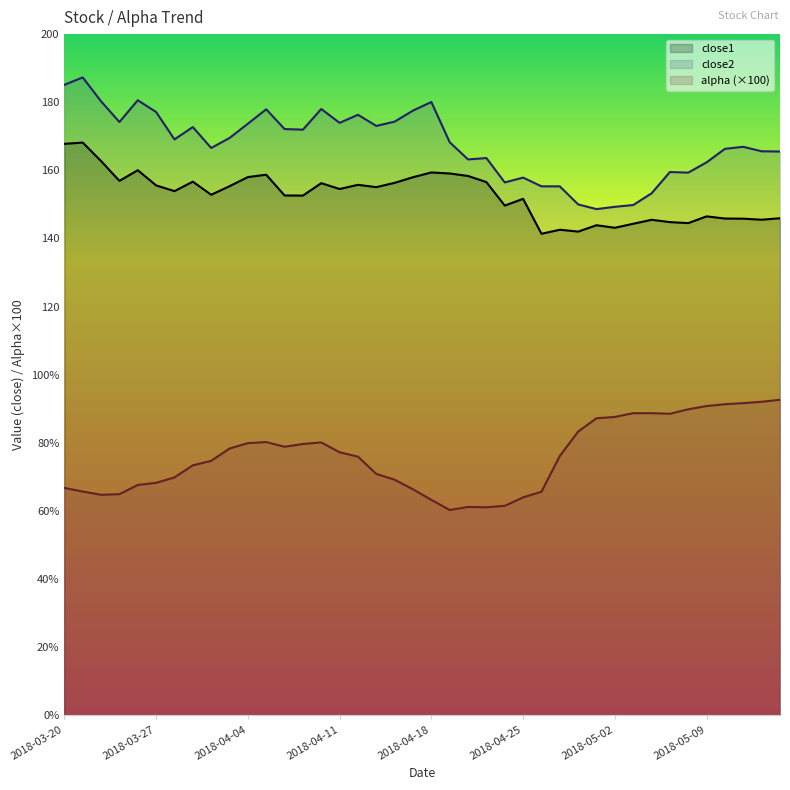

Which series has the widest spread of values?

close2